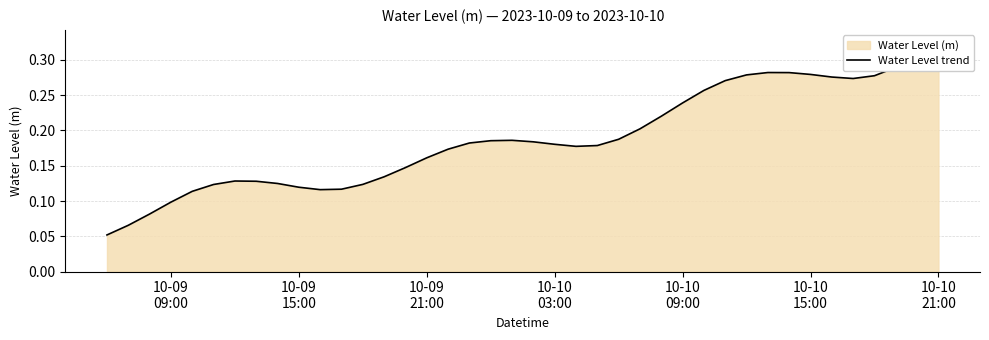

True or false: there are more than 2 points higher than both neighbors.

True